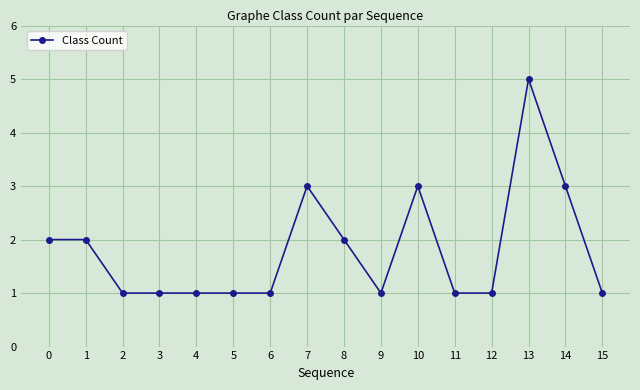

The value at 10 is 3. True or false?

True